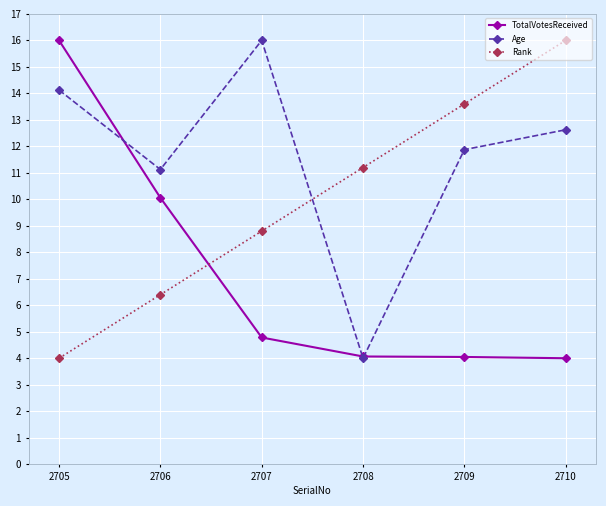

What is the difference between the Rank values at 2706 and 2705?

2.4